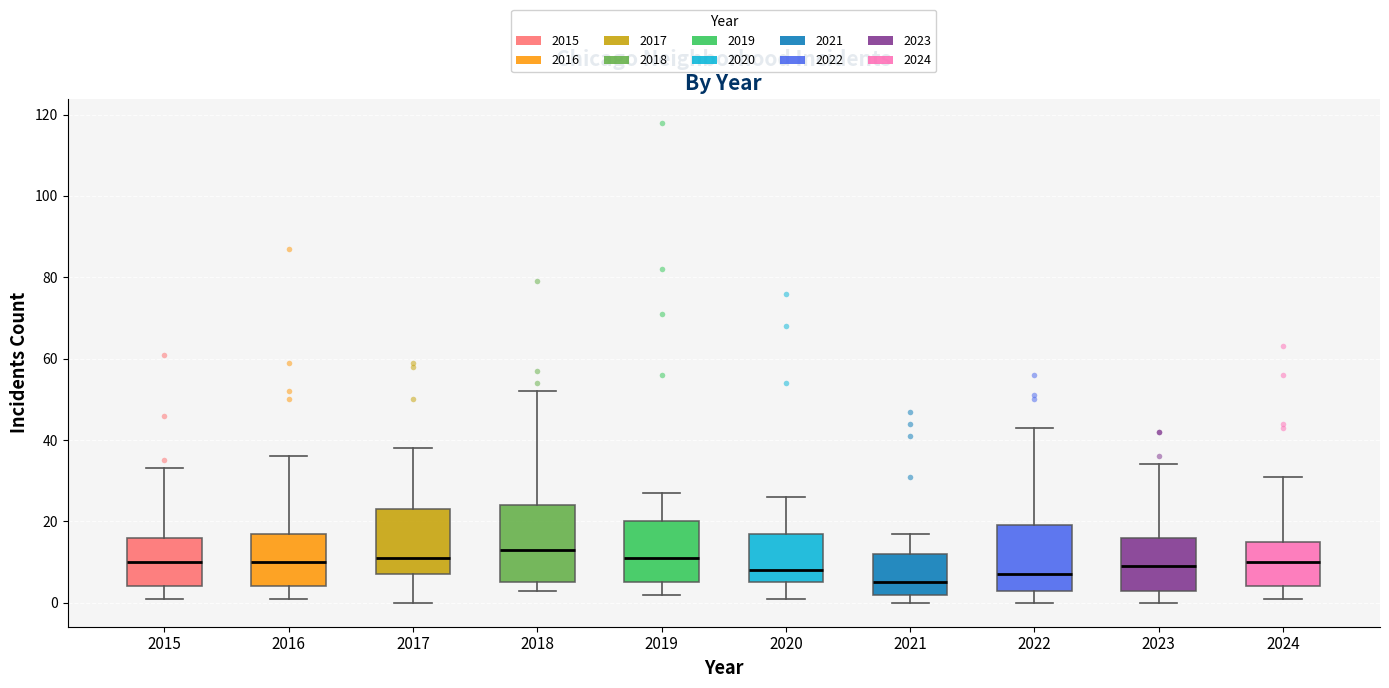

Reading left to right, read every box against the y-axis: the position of its median line, the range the box covers, and the ends of its whiskers. The values are not printed on the chart, so give them approximately, as read against the axis.

2015: median 10, box 4 to 16, whiskers 2 to 34
2016: median 10, box 4 to 18, whiskers 2 to 36
2017: median 12, box 8 to 24, whiskers 0 to 38
2018: median 14, box 6 to 24, whiskers 4 to 52
2019: median 12, box 6 to 20, whiskers 2 to 28
2020: median 8, box 6 to 18, whiskers 2 to 26
2021: median 6, box 2 to 12, whiskers 0 to 18
2022: median 8, box 4 to 20, whiskers 0 to 44
2023: median 10, box 4 to 16, whiskers 0 to 34
2024: median 10, box 4 to 16, whiskers 2 to 32